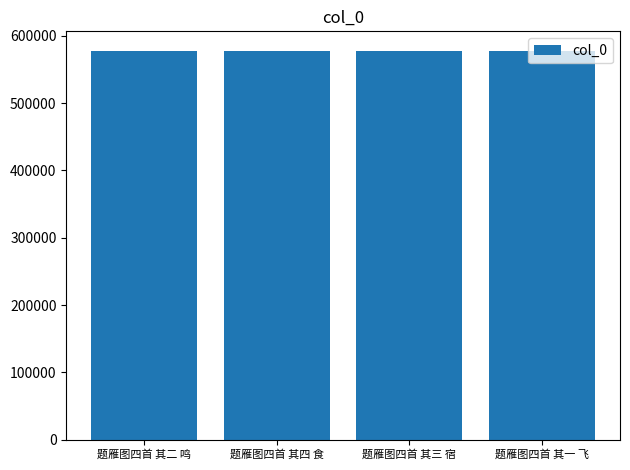

What value does the data have at 题雁图四首 其四 食?

577804